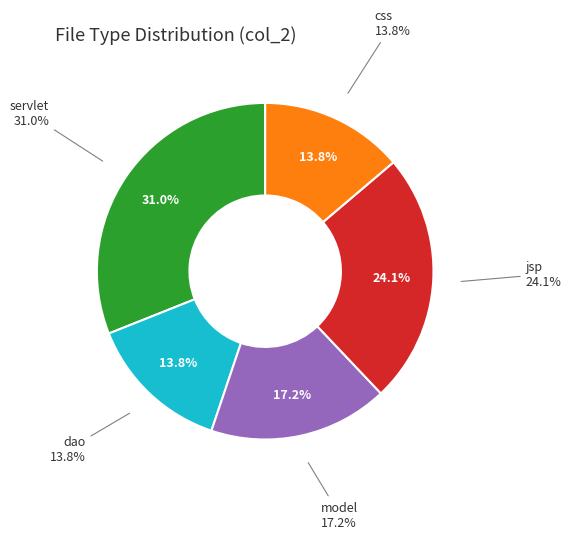

Which has a higher value, css or dao?

css